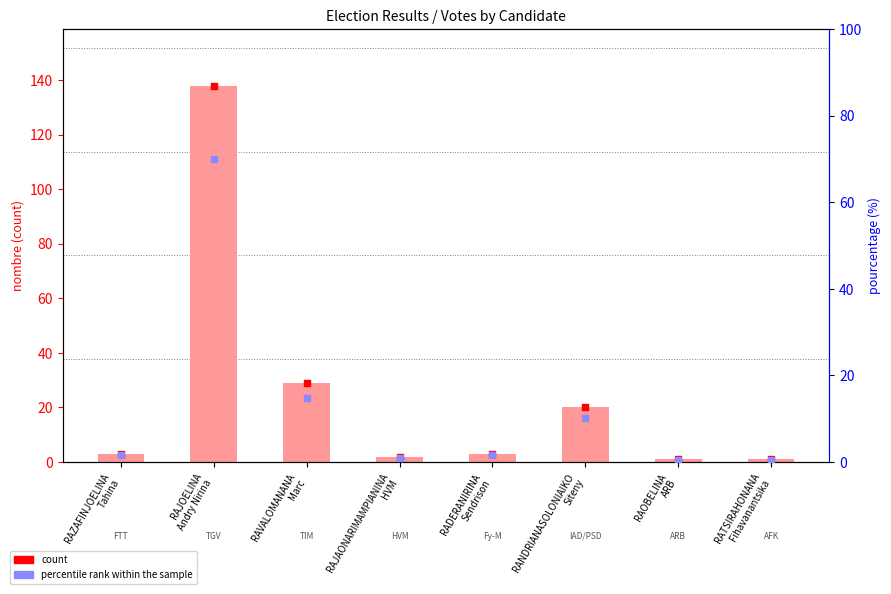

Which series reaches the minimum Y coordinate?

percentile rank